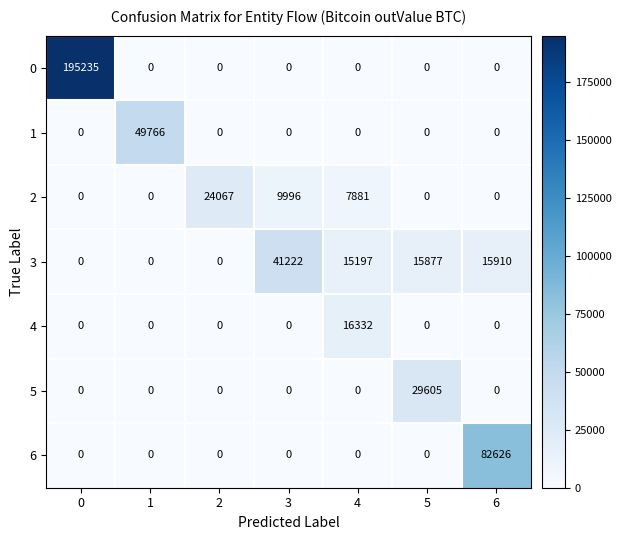

Where is 3 nearest to the value 20611?

6